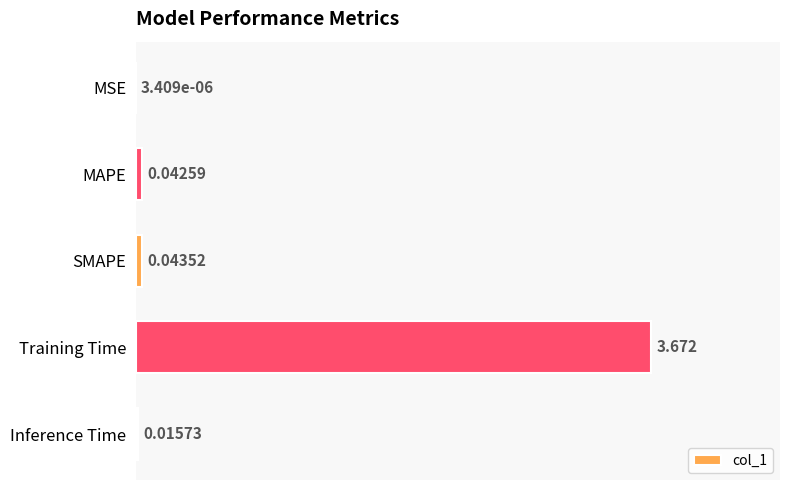

Where is the data nearest to the value 1?

SMAPE